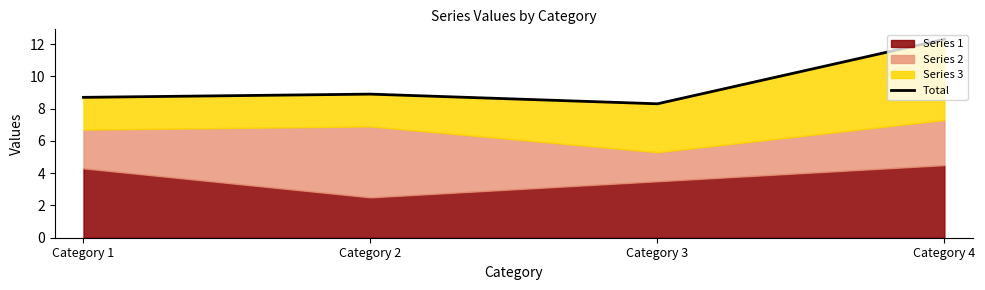

What is the average value?

9.6